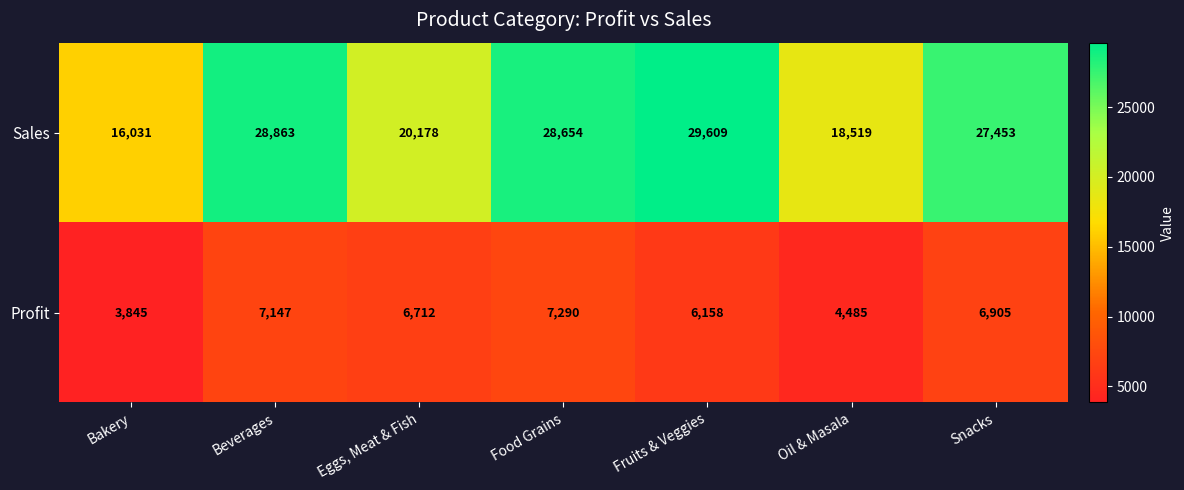

How many series are shown in this chart?

2